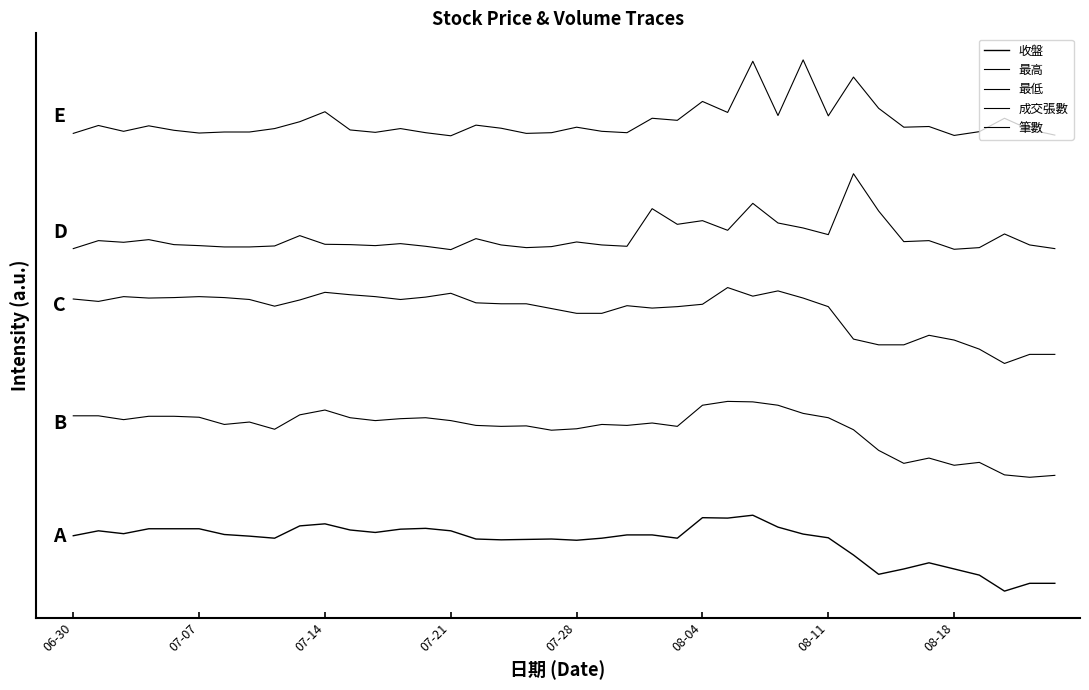

Does the chart display data point markers on the line(s)?

No